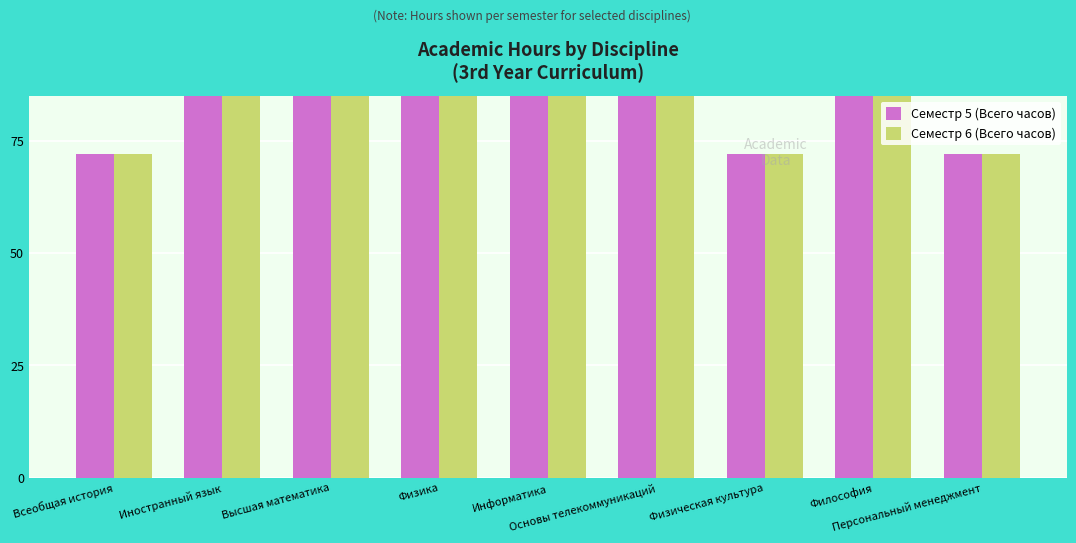

Reading right to left, extract all data points from this chart.

Семестр 5 (Всего часов): Персональный менеджмент=72	Философия=144	Физическая культура=72	Основы телекоммуникаций=144	Информатика=216	Физика=144	Высшая математика=180	Иностранный язык=108	Всеобщая история=72
Семестр 6 (Всего часов): Персональный менеджмент=72	Философия=144	Физическая культура=72	Основы телекоммуникаций=108	Информатика=144	Физика=108	Высшая математика=144	Иностранный язык=144	Всеобщая история=72